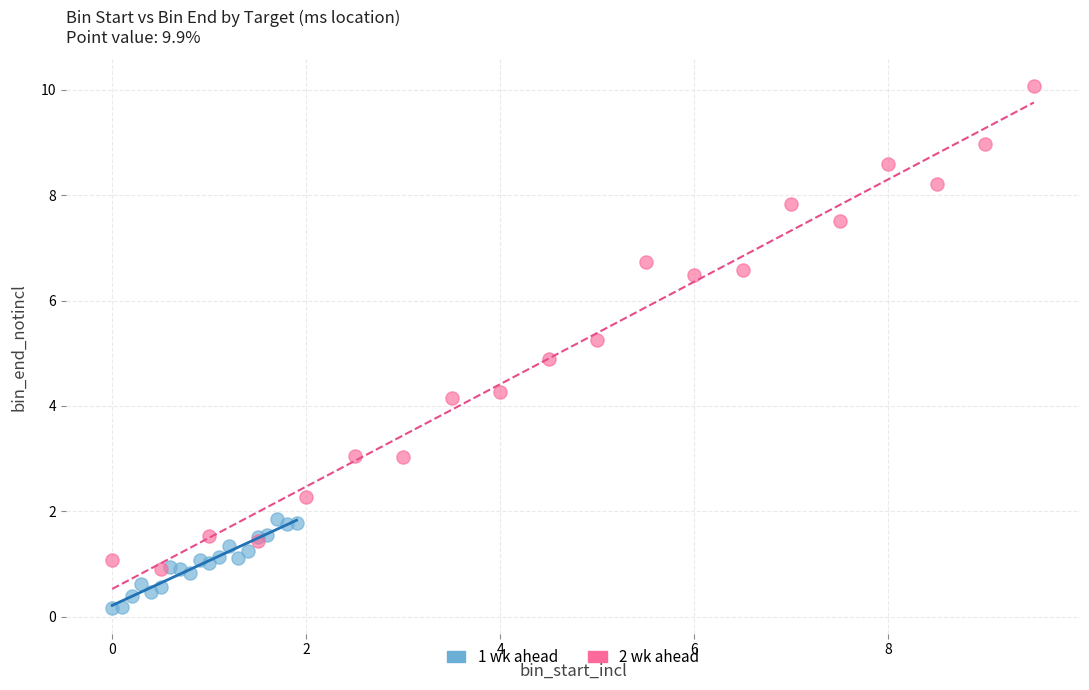

Which series contains the lowest Y value?

1 wk ahead